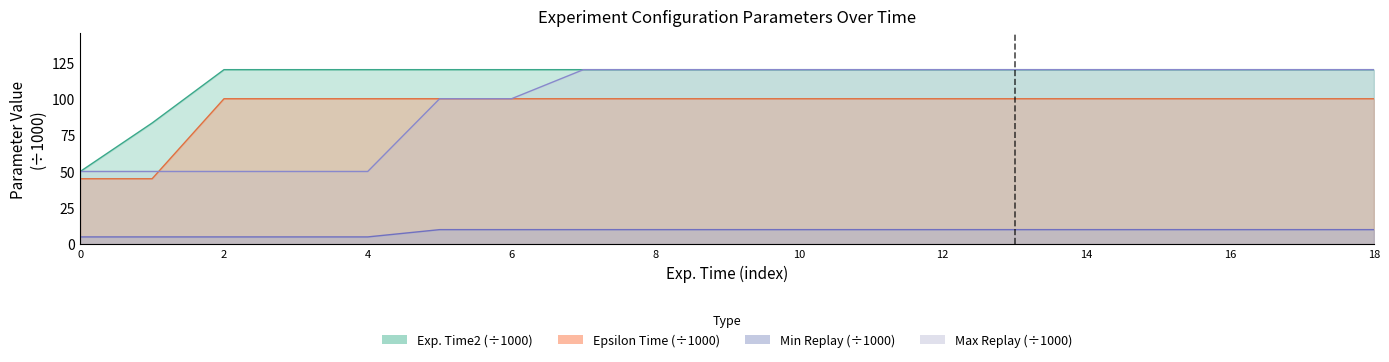

Is it true that Min Replay equals 10.0 at 8?

True